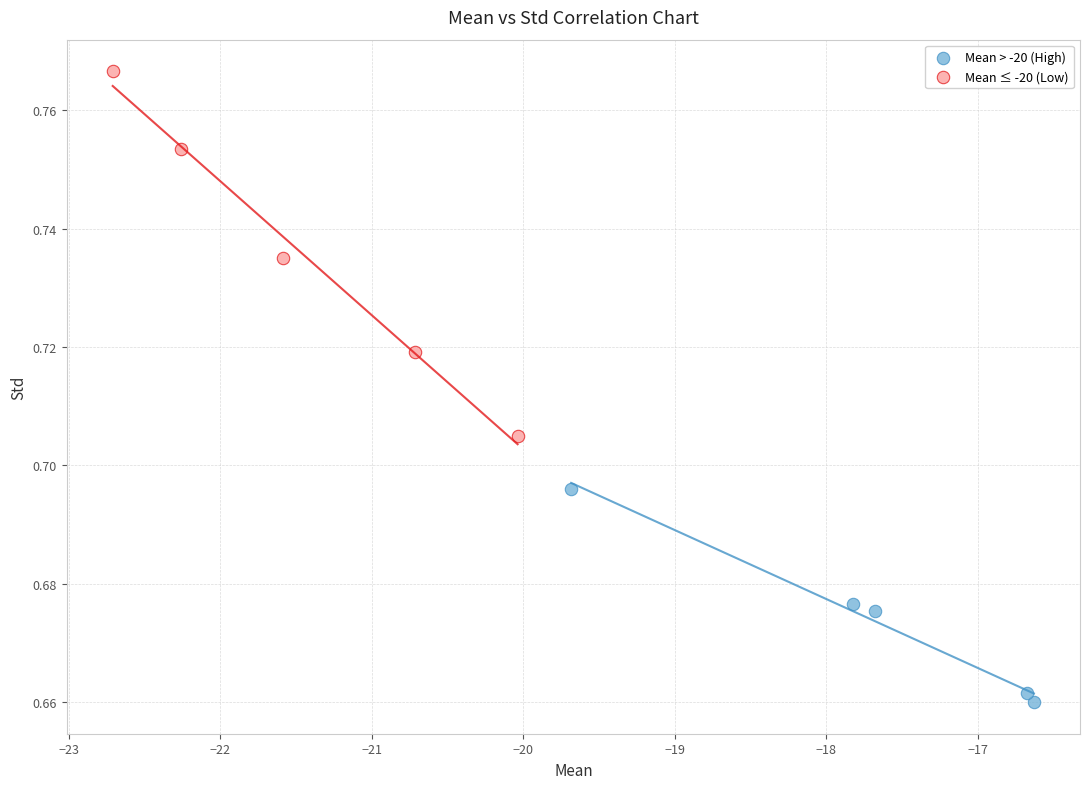

Which series contains the lowest Y value?

Mean > -20 (High)